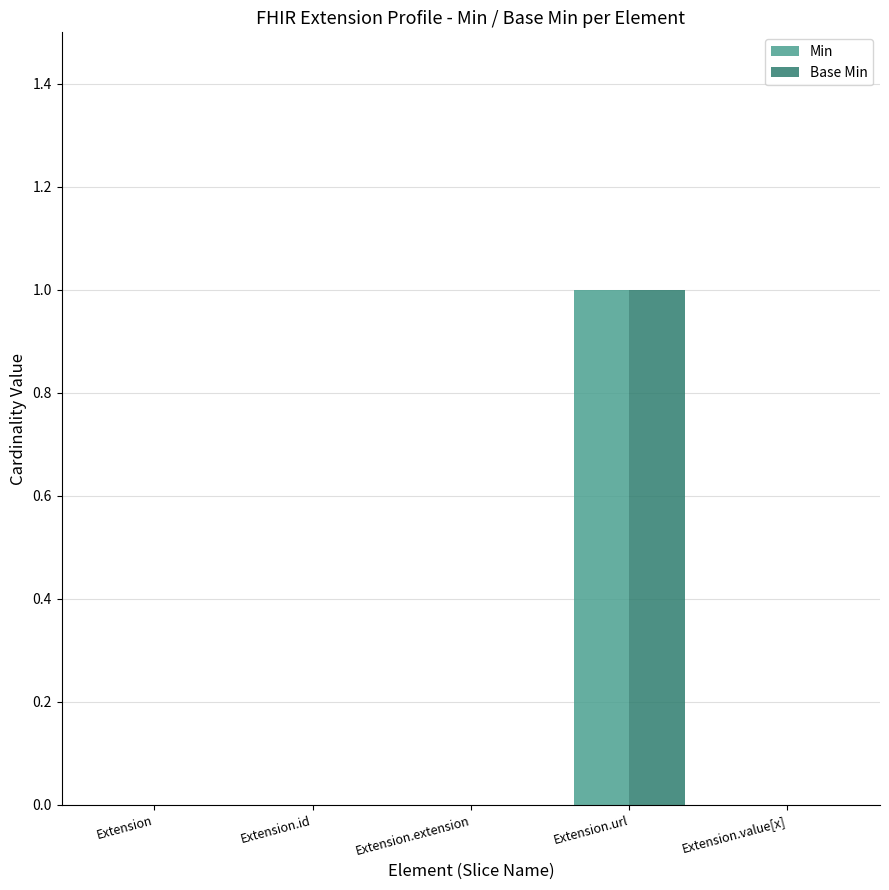

At which category is the sum across all series the highest?

Extension.url